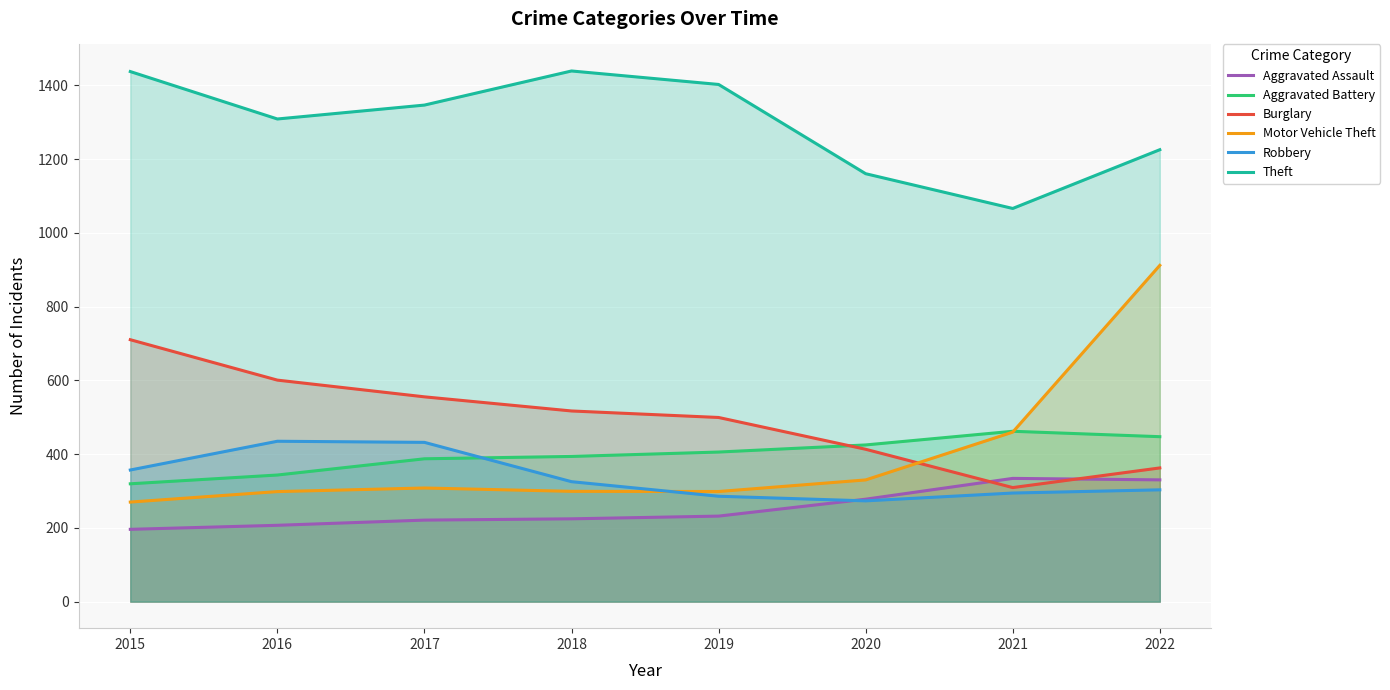

Reading left to right, extract all data points from this chart.

Aggravated Assault: 196.1	207.0	221.1	224.6	231.9	277.8	334.2	330.2
Aggravated Battery: 319.6	343.4	387.4	393.7	405.7	424.9	462.0	447.3
Burglary: 710.3	600.7	555.4	517.1	499.4	413.2	309.3	362.6
Motor Vehicle Theft: 270.0	298.4	308.2	299.1	298.6	330.1	459.7	911.9
Robbery: 357.0	434.9	431.9	325.3	285.8	273.3	294.5	303.2
Theft: 1437.5	1308.9	1346.6	1439.1	1402.6	1160.5	1066.3	1225.6